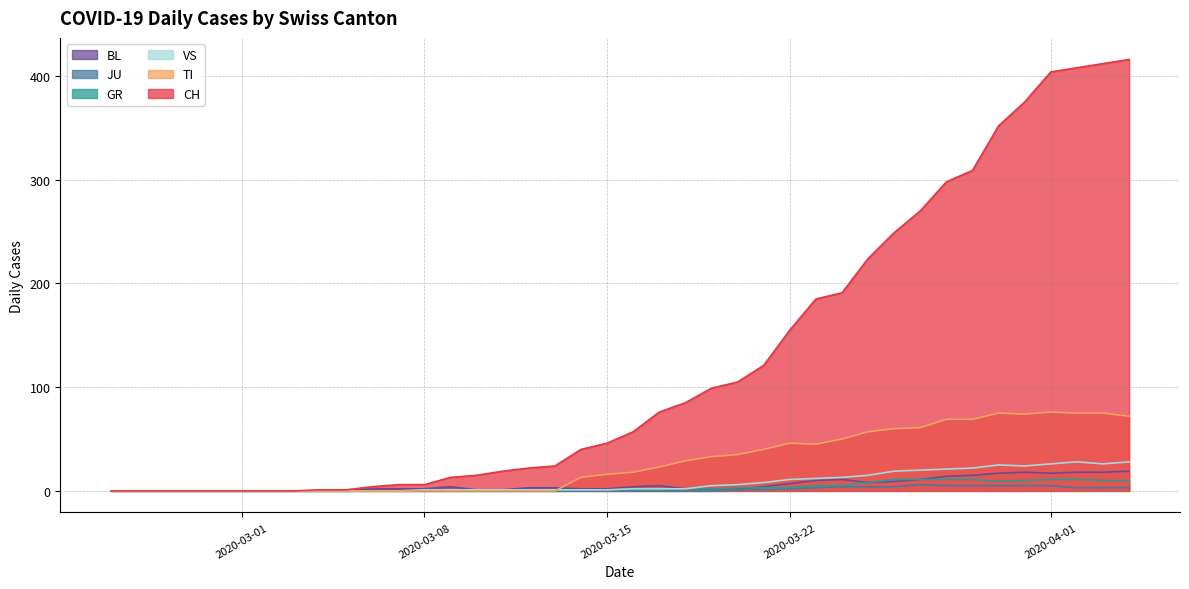

What is the highest value of the VS series?

28